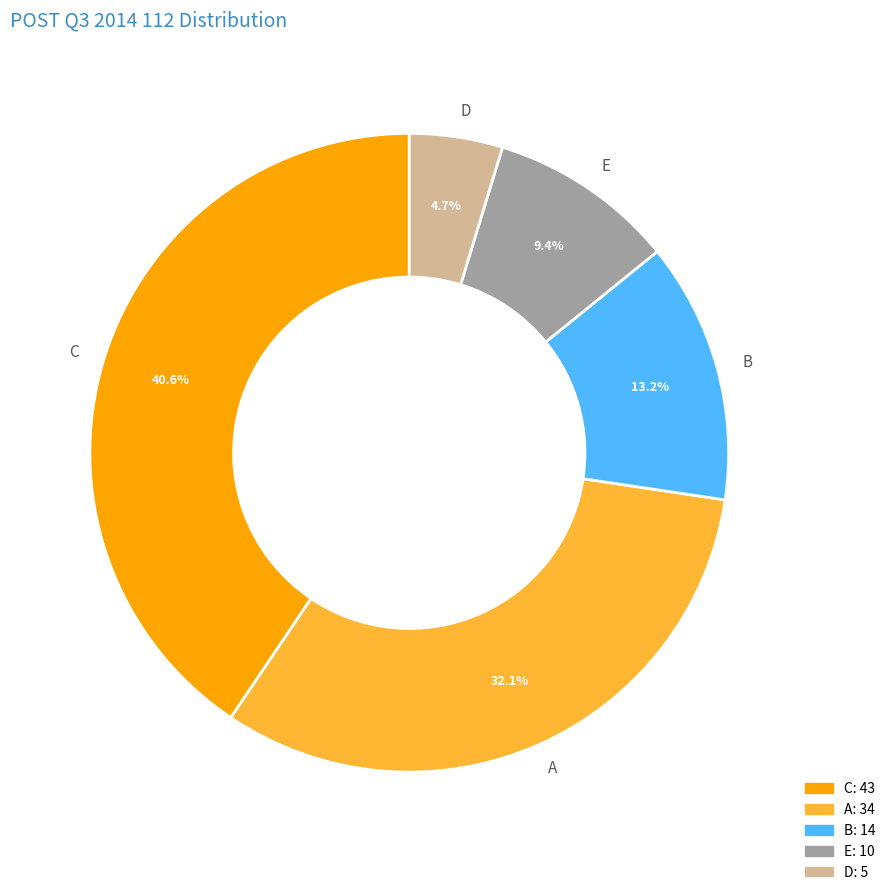

To the nearest percent, what is the combined percentage of C and E?

50%